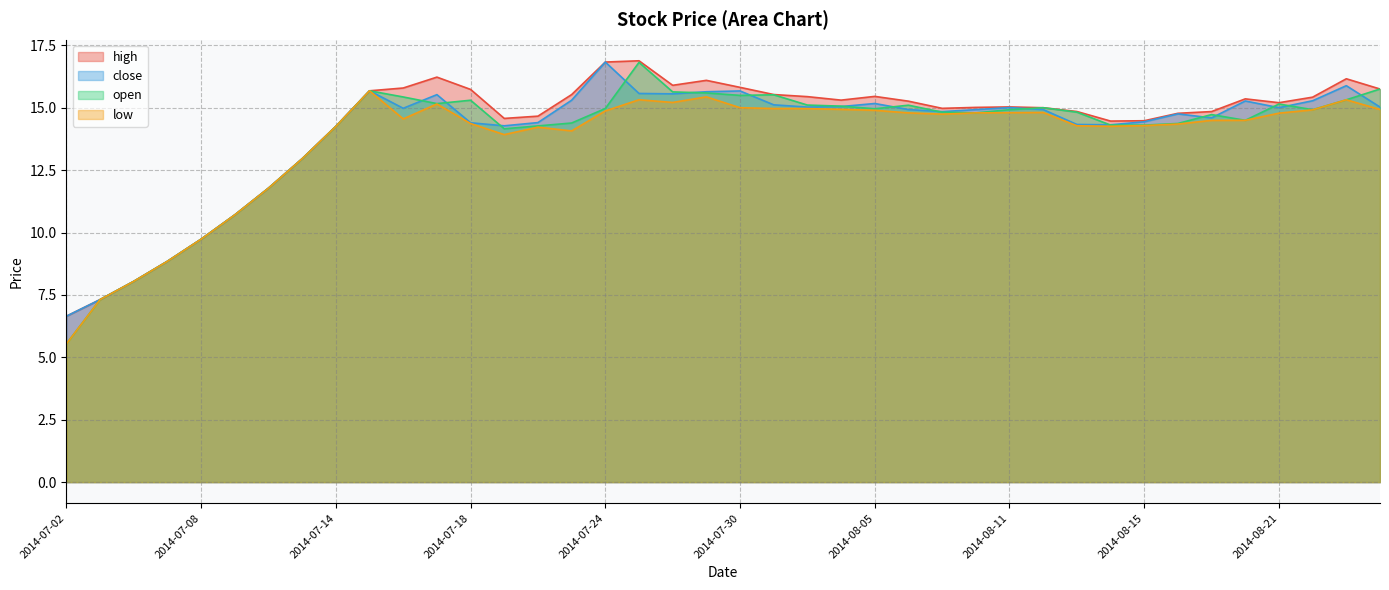

What are all the series names shown in the legend?

high, close, open, low